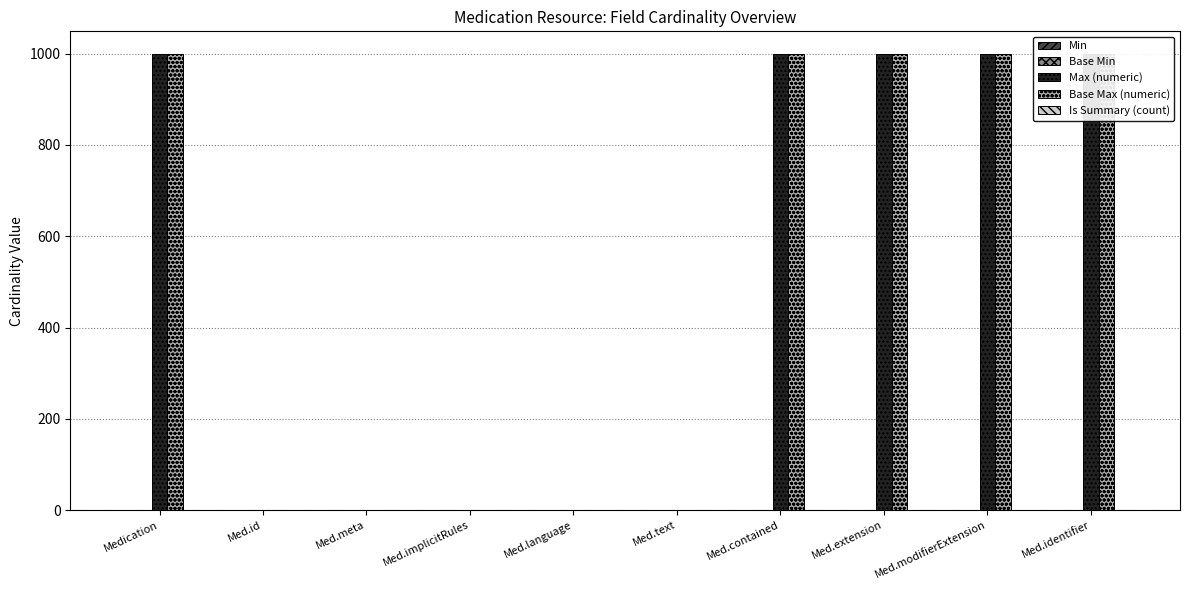

What is the difference between the highest and lowest values at Medication?

999